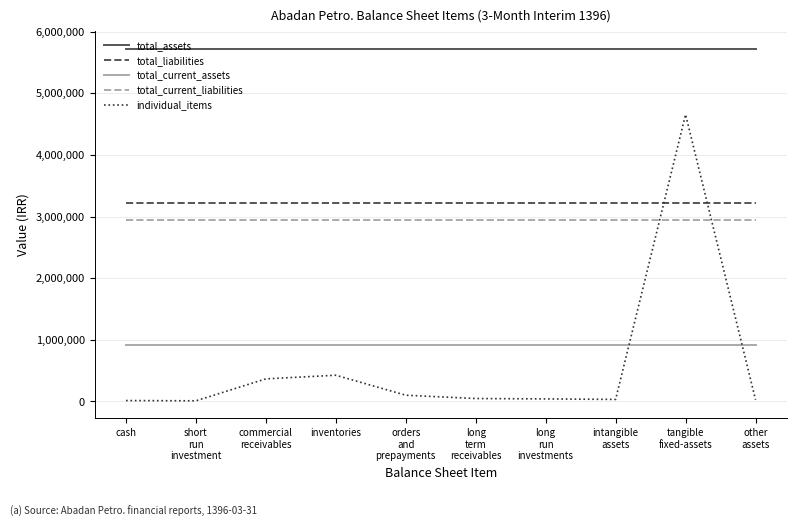

Count the number of categories in the chart.

10